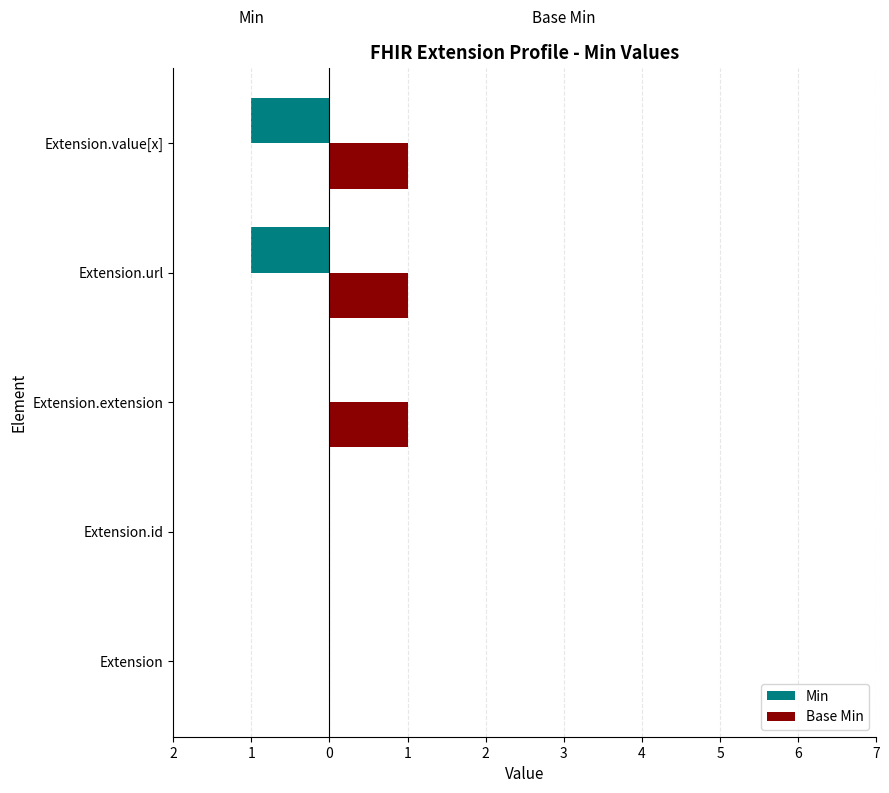

Count the number of data series in this chart.

2